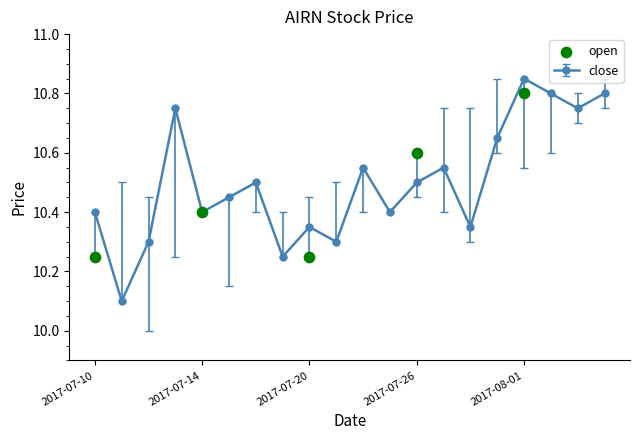

What is the ratio of the value at 2017-07-10 to the value at 2017-07-14?

1.0